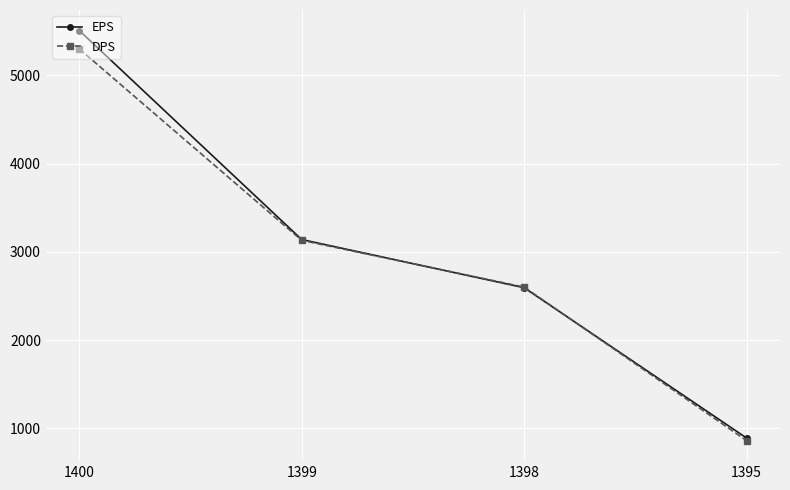

Reading right to left, list all the values displayed in this chart.

EPS: 889	2593	3139	5508
DPS: 860	2600	3130	5300